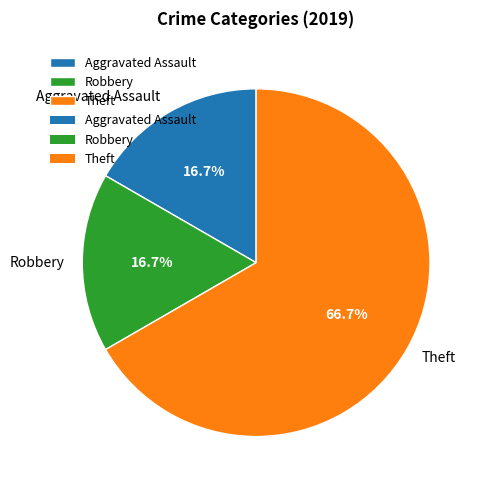

Is there any slice that represents more than half of the pie?

Yes